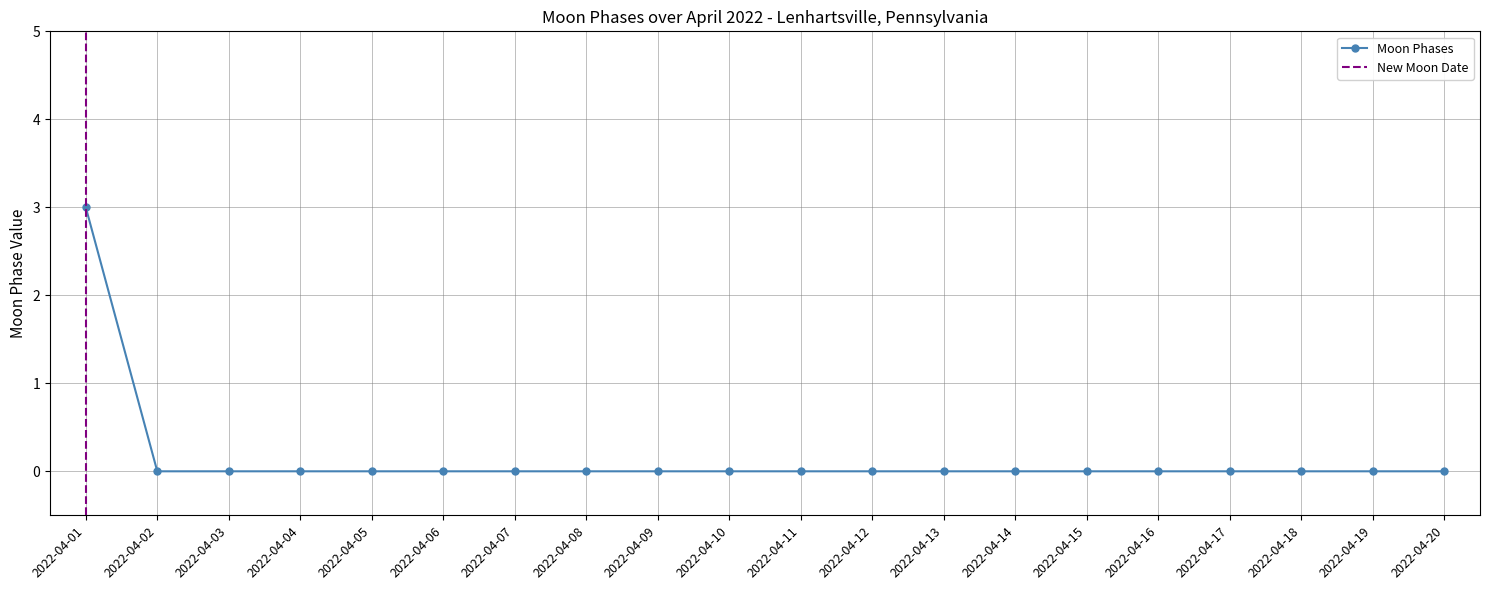

List the labels in order of value, smallest first.

2022-04-02, 2022-04-03, 2022-04-04, 2022-04-05, 2022-04-06, 2022-04-07, 2022-04-08, 2022-04-09, 2022-04-10, 2022-04-11, 2022-04-12, 2022-04-13, 2022-04-14, 2022-04-15, 2022-04-16, 2022-04-17, 2022-04-18, 2022-04-19, 2022-04-20, 2022-04-01